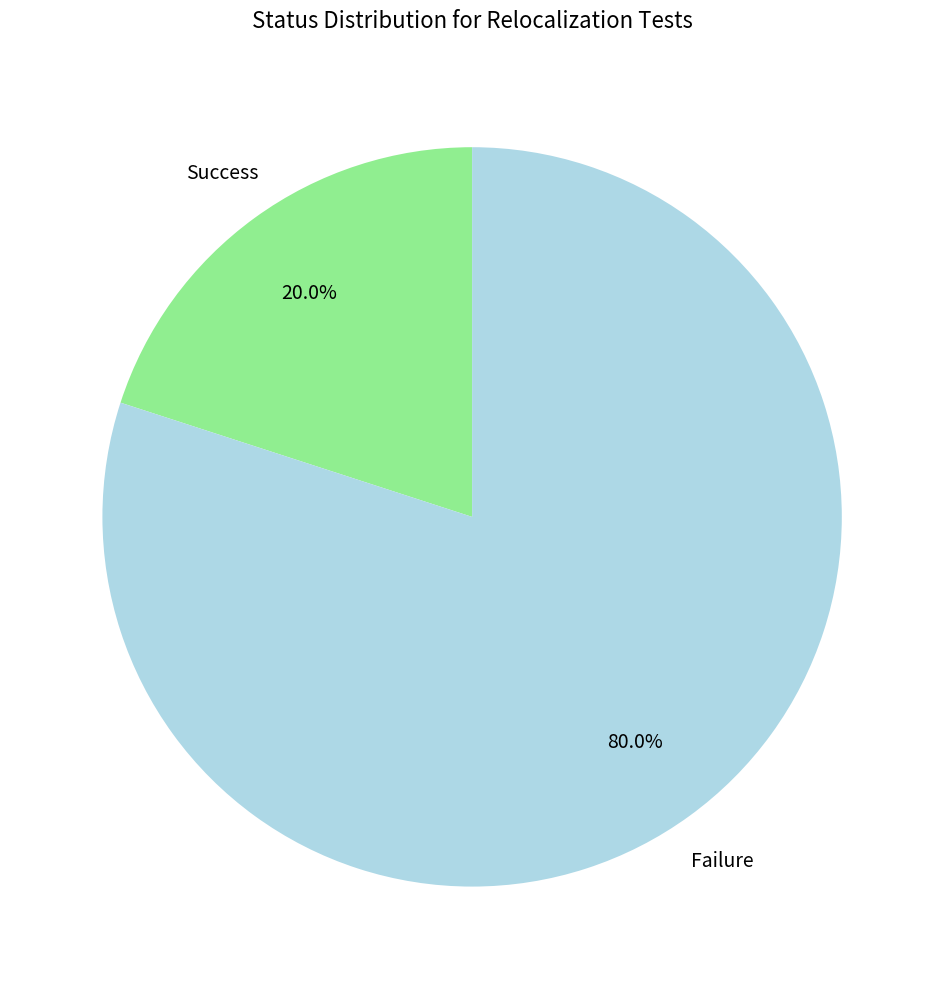

Is there a majority slice in this chart?

Yes